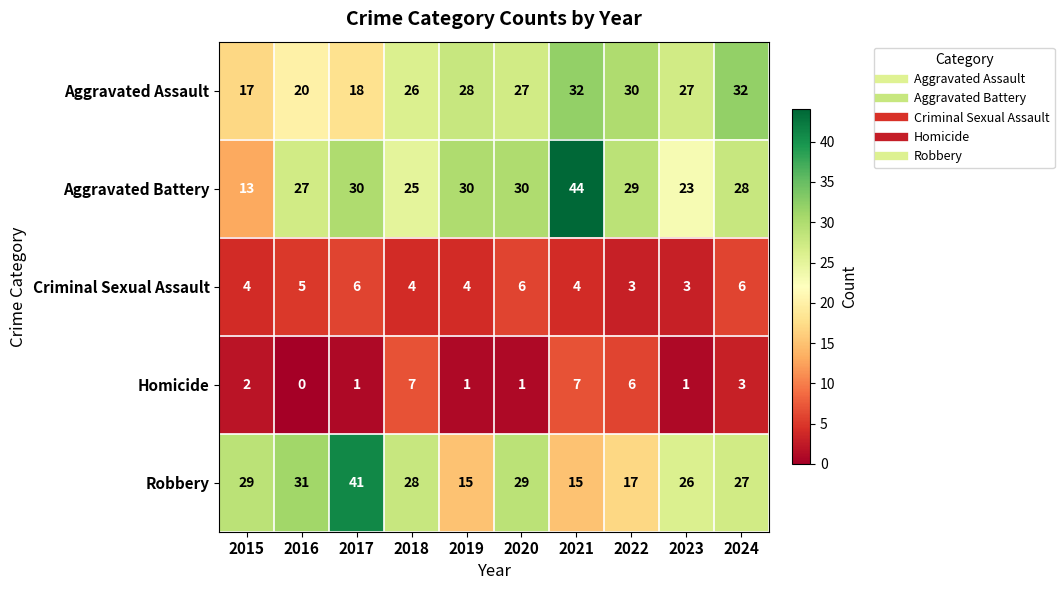

Which label corresponds to the largest value in the chart?

2021